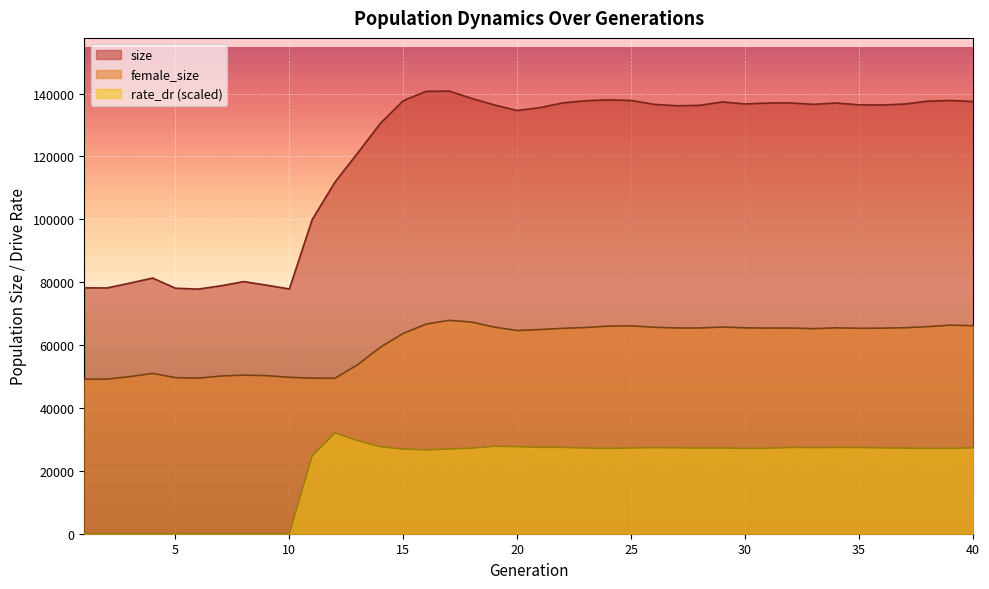

In rate_dr, how many points are lower than both neighbors (excluding endpoints)?

6